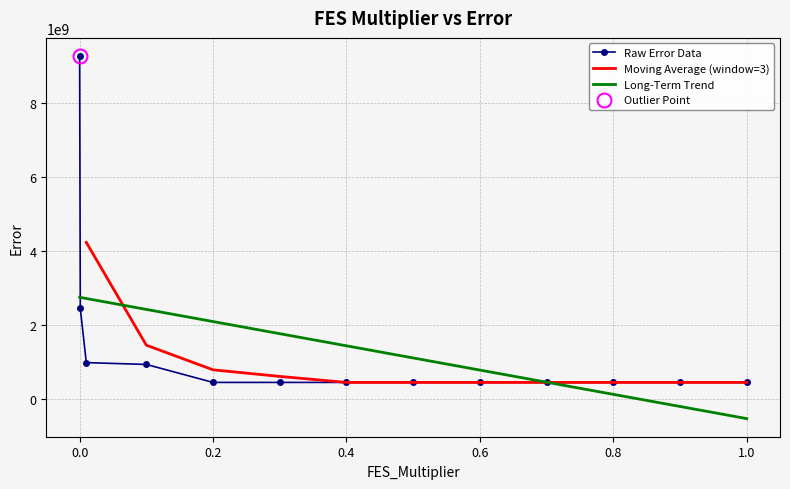

What is the average value?

1359374475.8